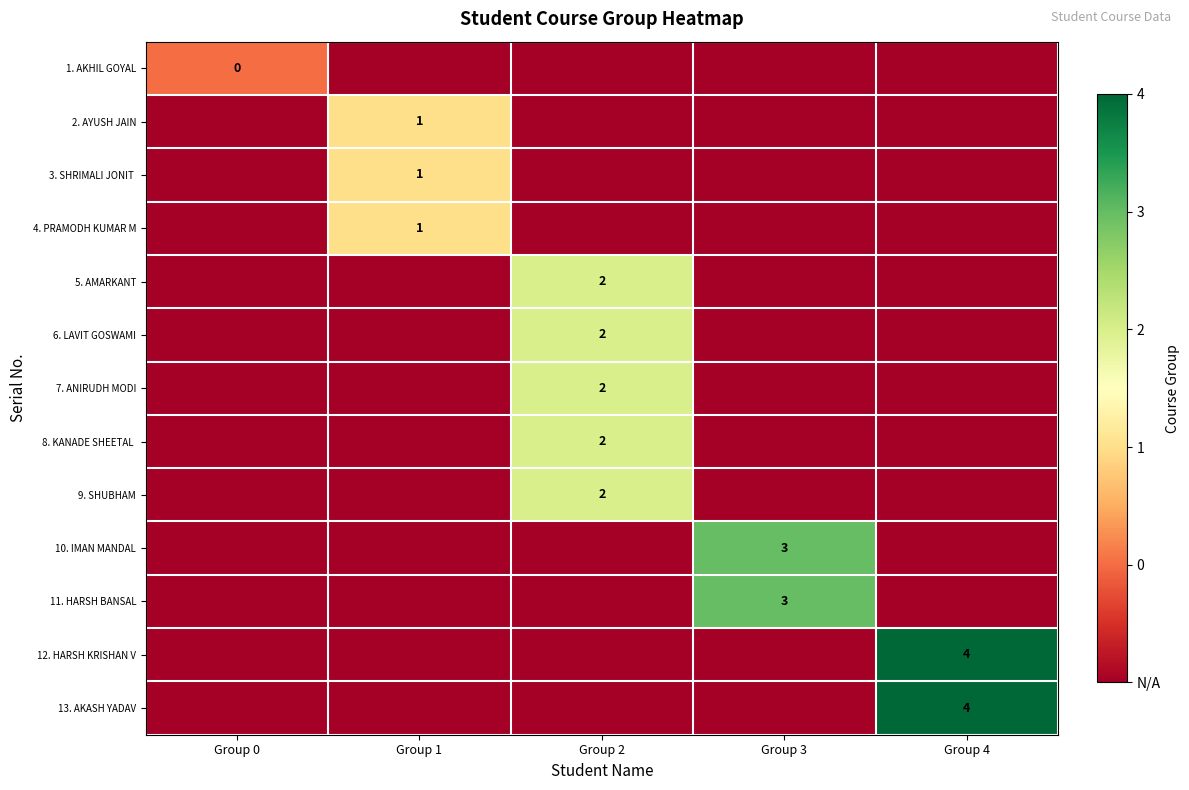

List the labels in order of 6. LAVIT GOSWAMI value, largest first.

Group 2, Group 0, Group 1, Group 3, Group 4